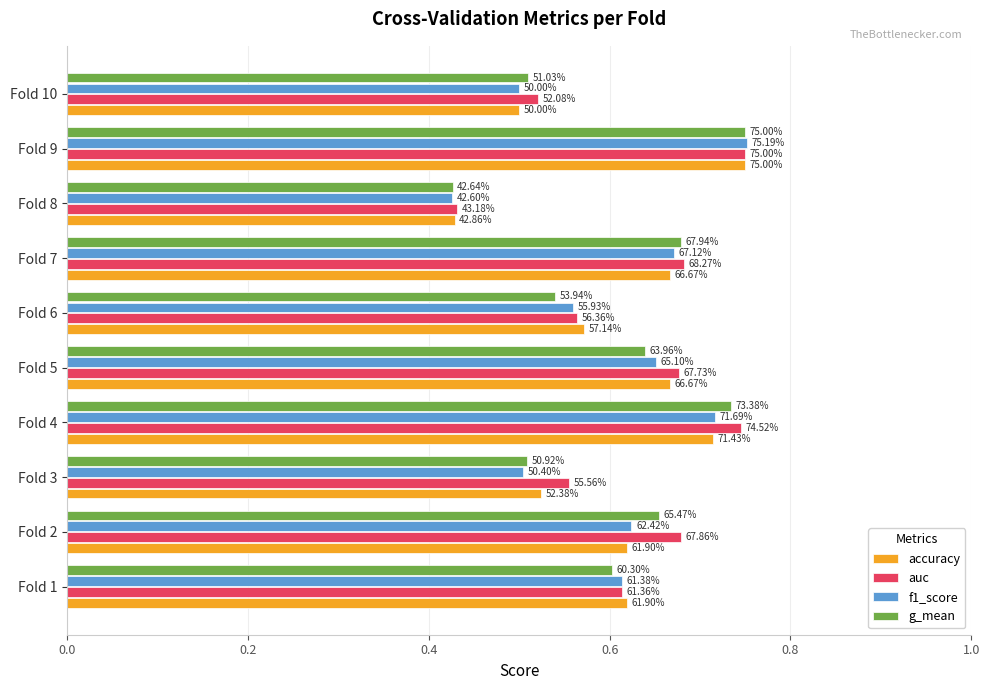

What is the average value of the auc series?

0.6